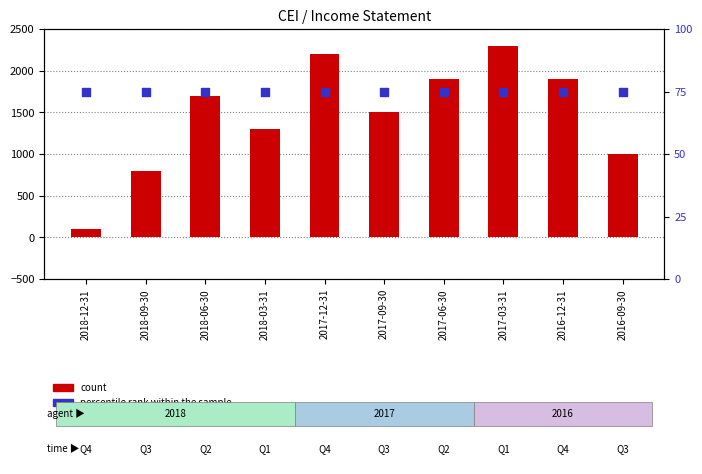

Which series contains the highest Y value?

count